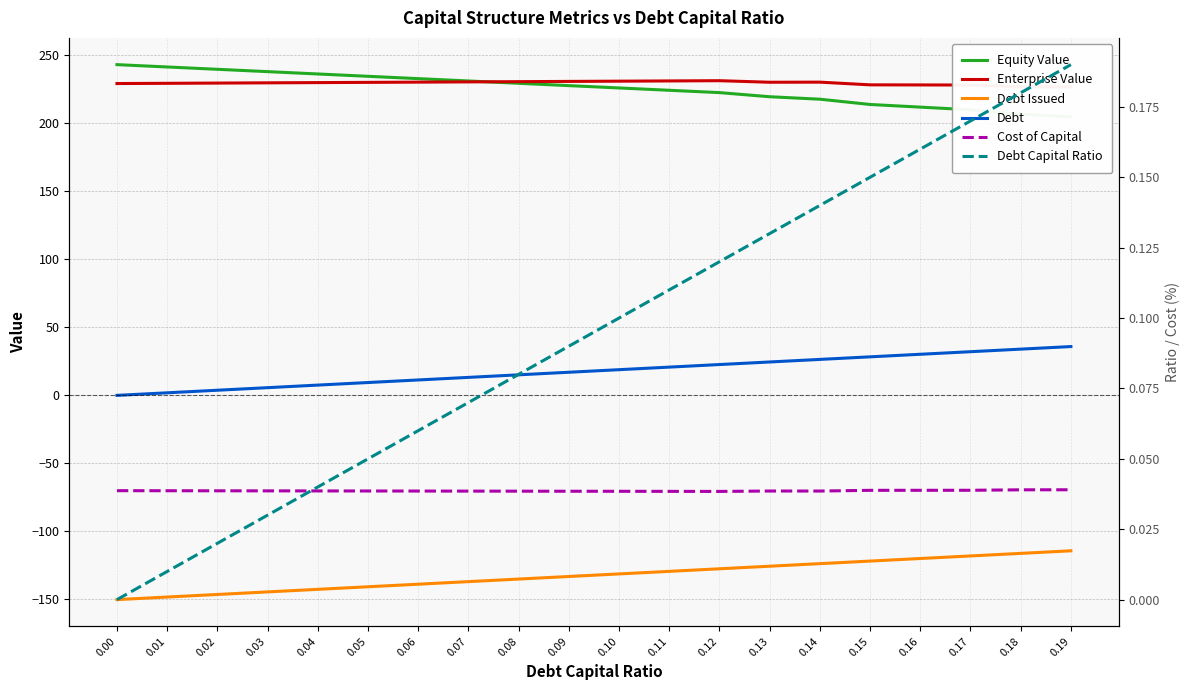

Which category has the lowest value in the Equity Value series?

0.19